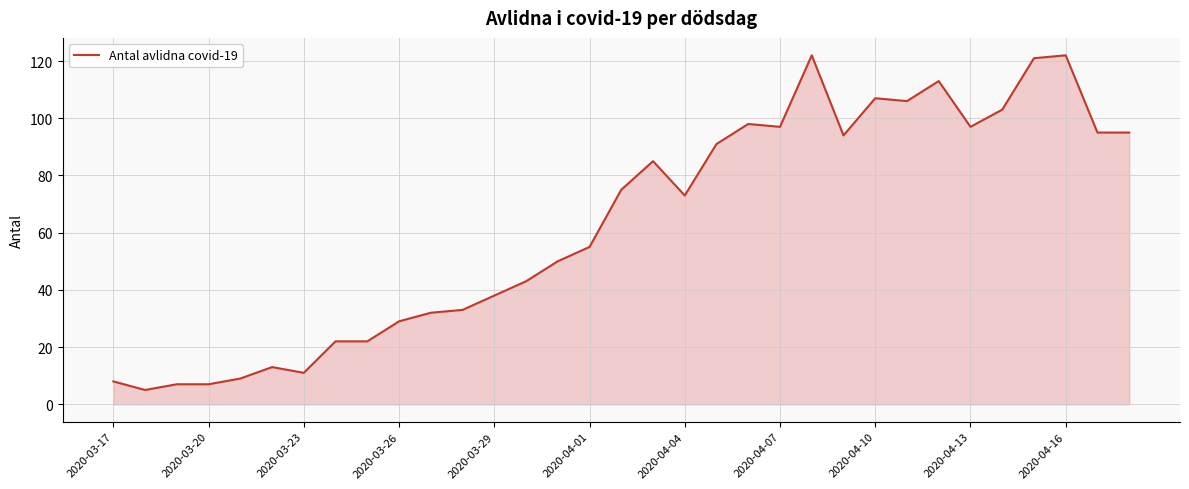

What is the smallest value displayed?

5